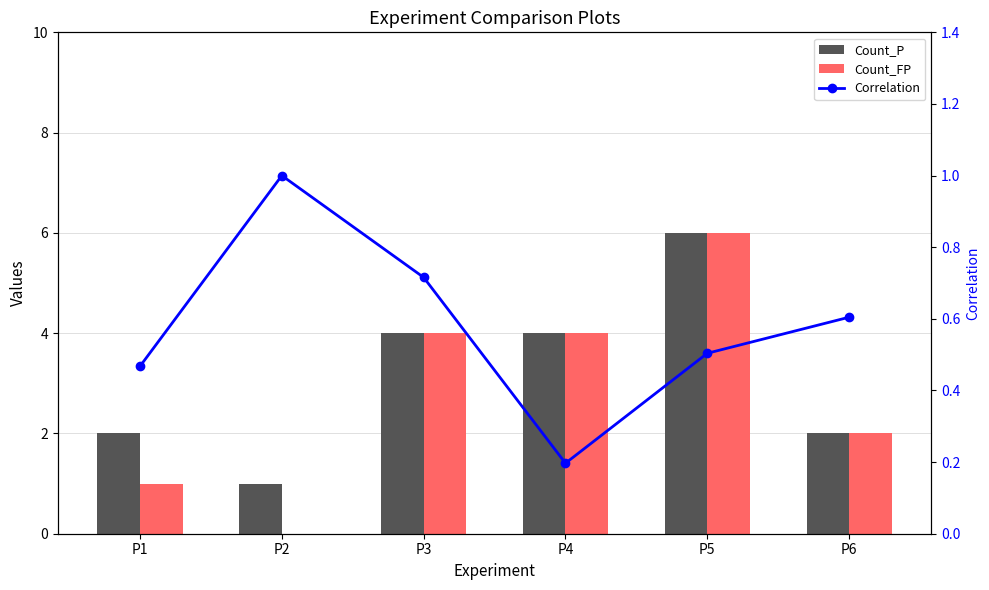

At which label does Count_FP first exceed 4?

P5